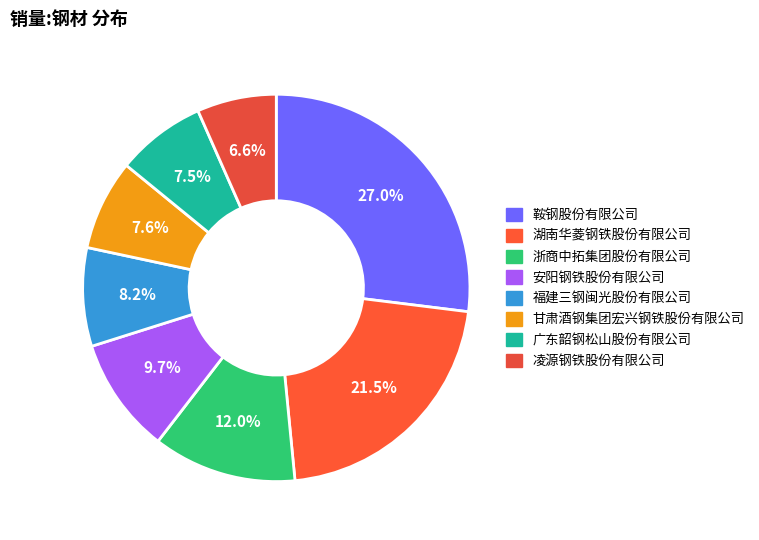

How much of the chart is everything except 浙商中拓集团股份有限公司?

88.0%